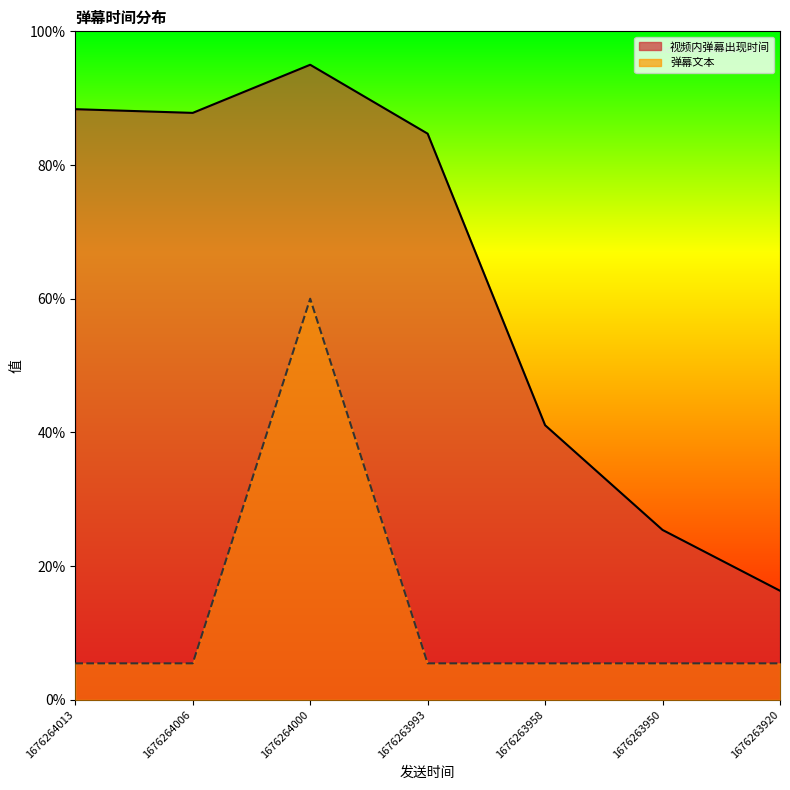

The 视频内弹幕出现时间 series shows 95.0 at 1676264000. True or false?

True